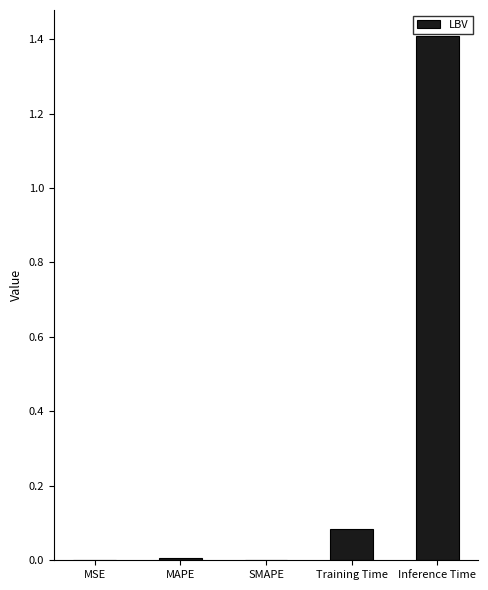

Which label corresponds to the largest value in the chart?

Inference Time